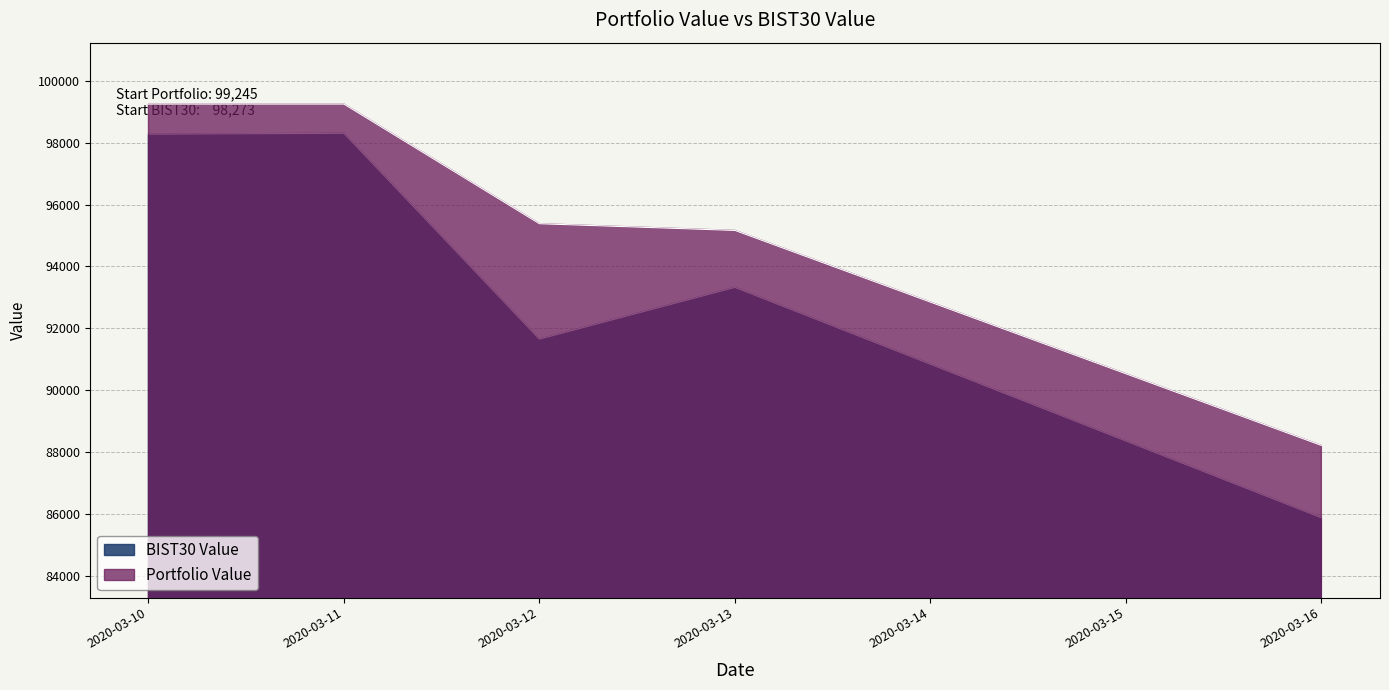

The Portfolio Value series shows 31291.1 at 2020-03-11. True or false?

False